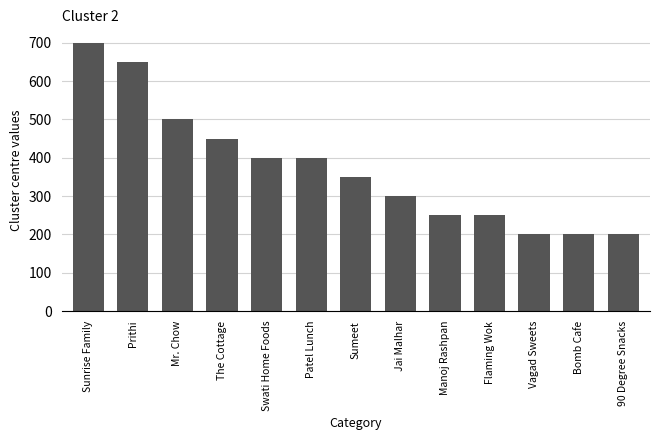

True or false: the data shows 802 at Mr. Chow.

False